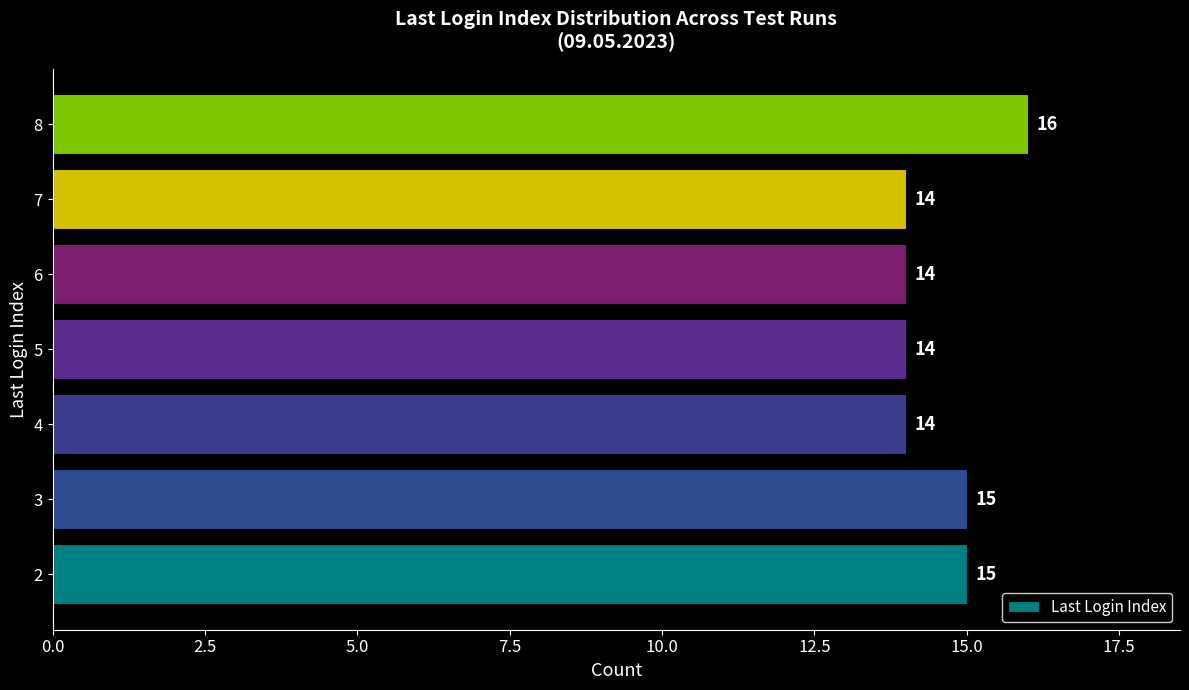

How many categories are shown in the chart?

7